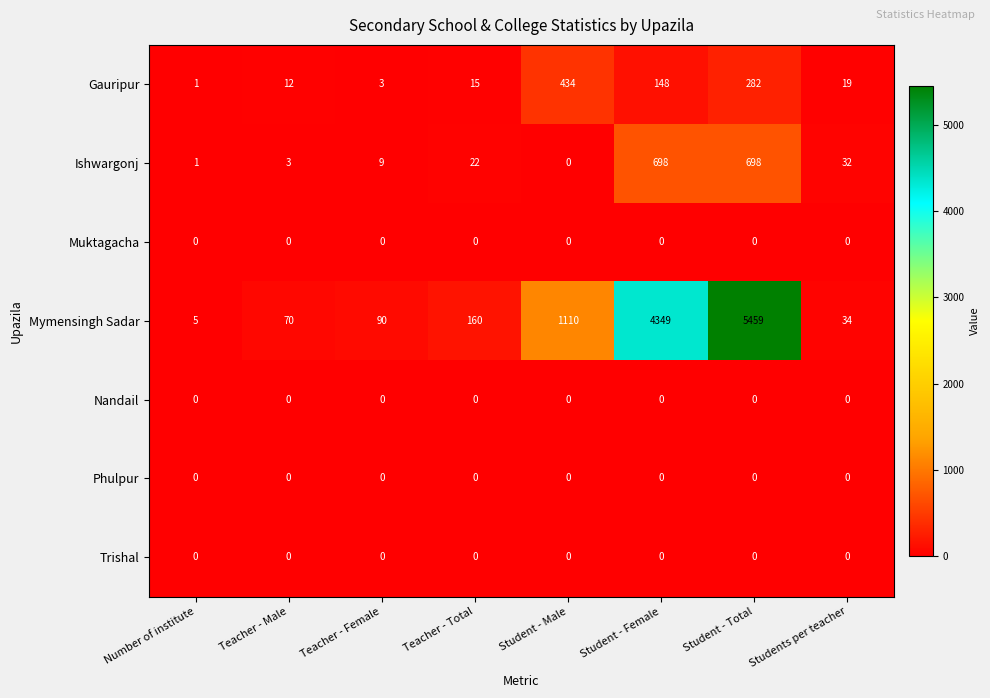

Which label corresponds to the largest value in the chart?

Student - Total